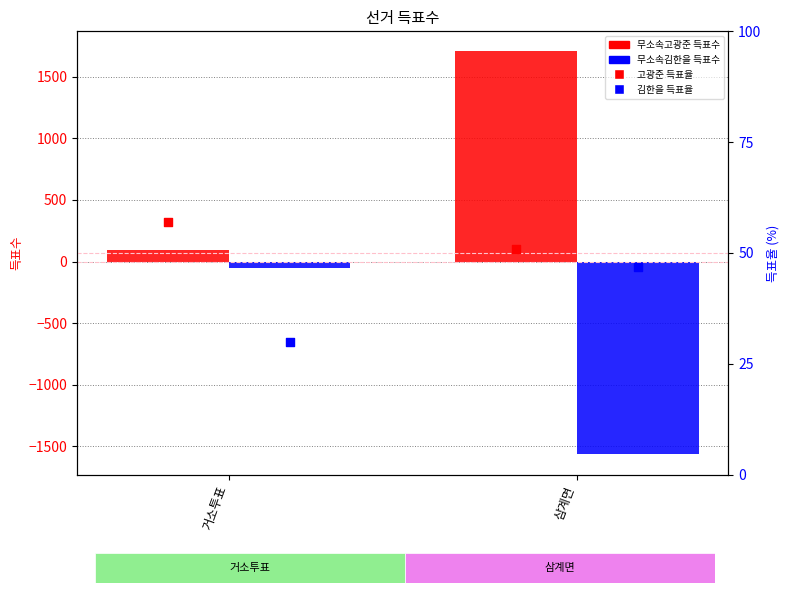

Which series reaches the minimum Y coordinate?

무소속김한을